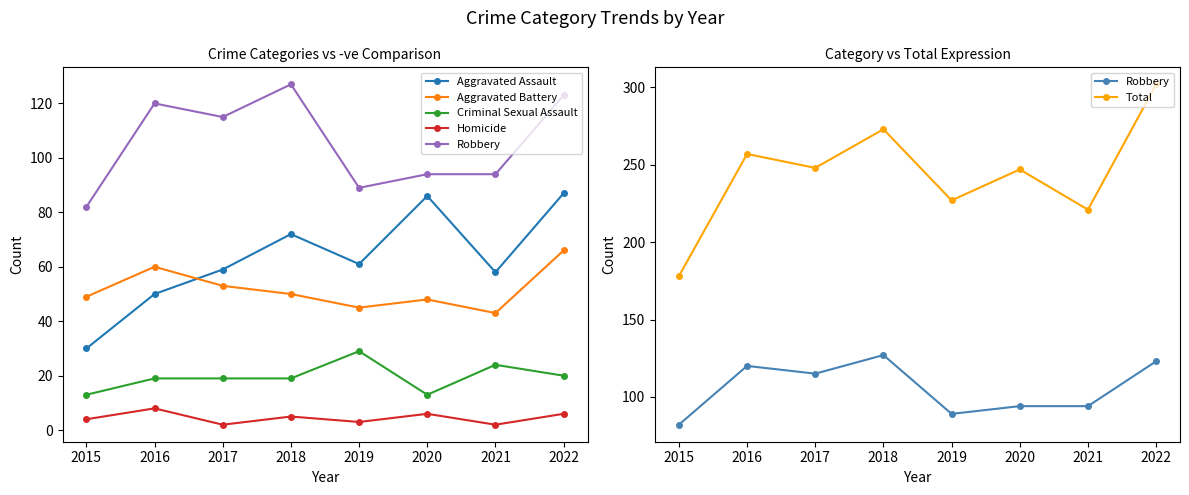

Which category has the lowest value across all series?

2017